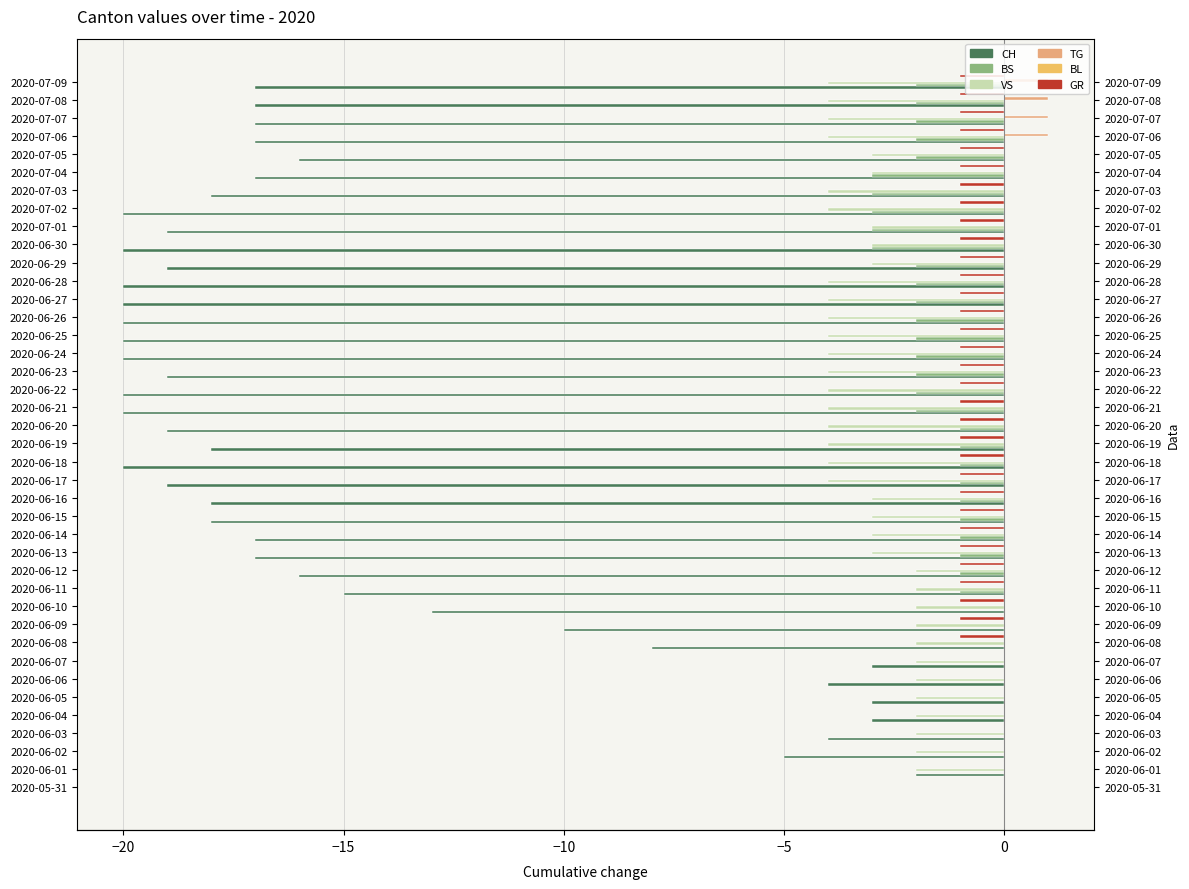

What is the maximum value shown in the chart?

1.0